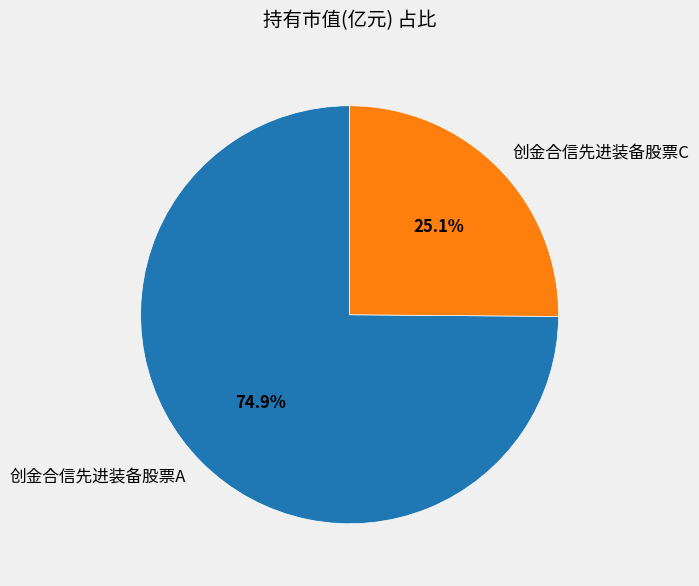

To the nearest percent, what is the difference between the 创金合信先进装备股票C and 创金合信先进装备股票A slice percentages?

50%